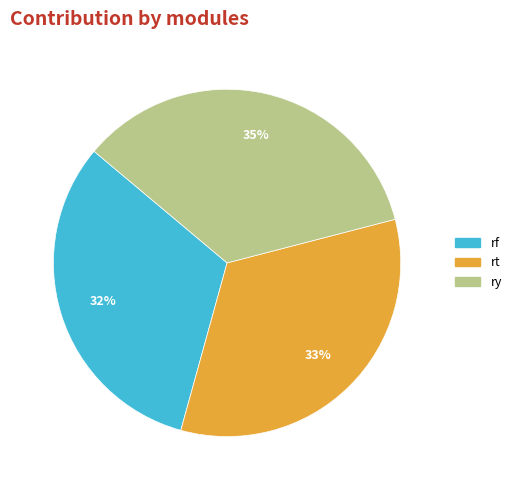

The rt slice represents 21% of the pie. True or false?

False